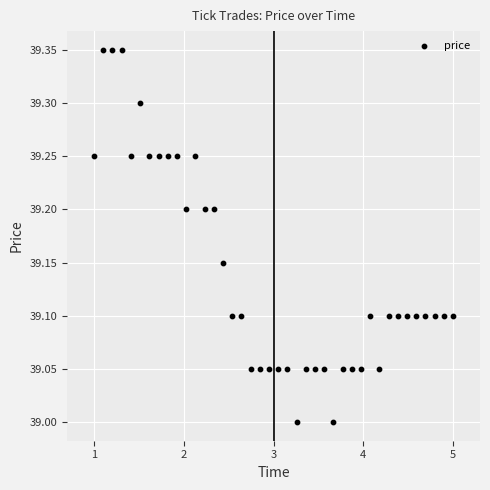

What is the range of X values (max minus min)?

4.0